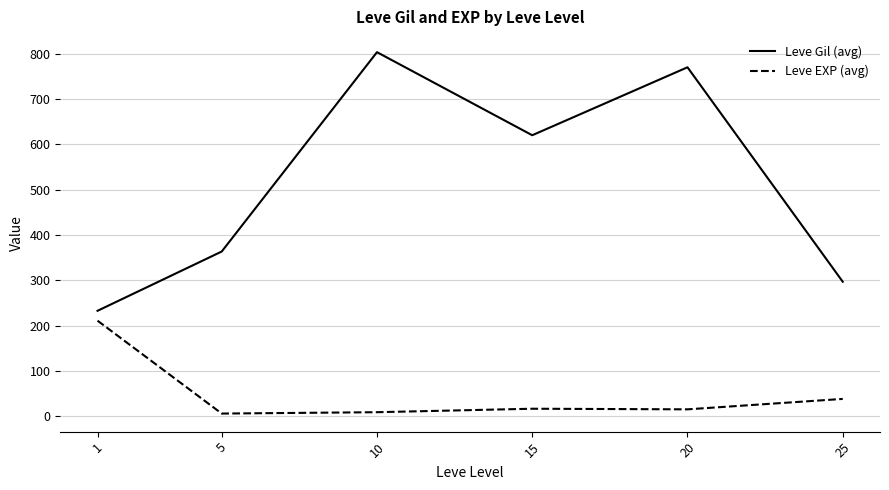

What is the average value of the Leve EXP (avg) series?

49.1